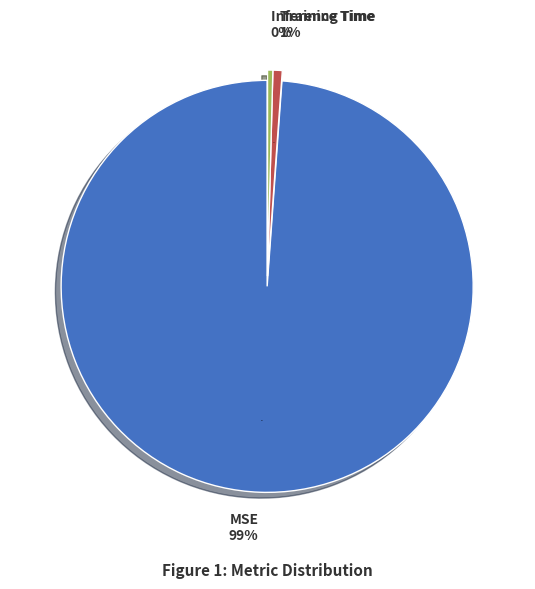

To the nearest percent, what is the combined percentage of Training Time and MSE?

100%